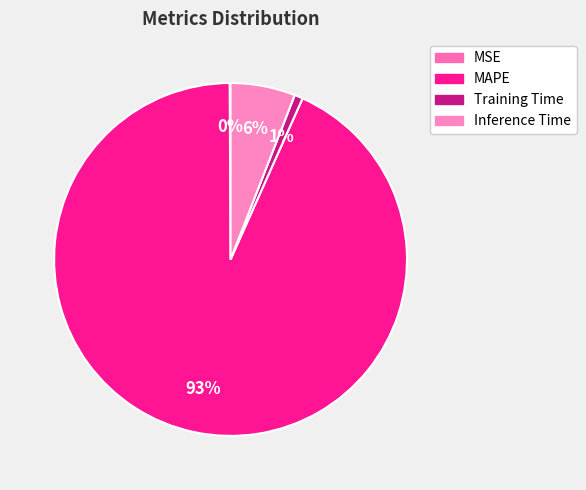

To the nearest percent, what is the difference between the largest and smallest slice percentages?

93%